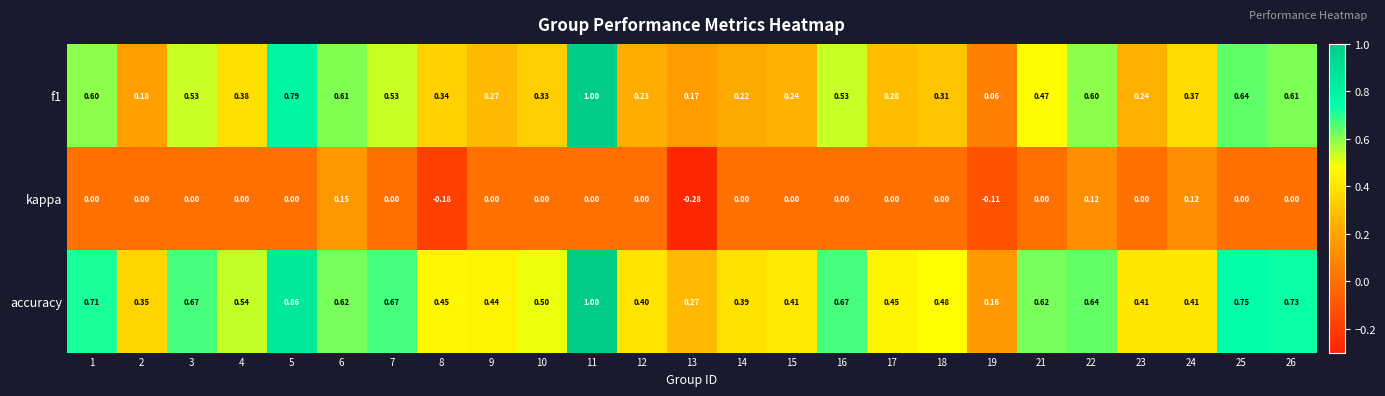

How many distinct data groups are displayed?

3